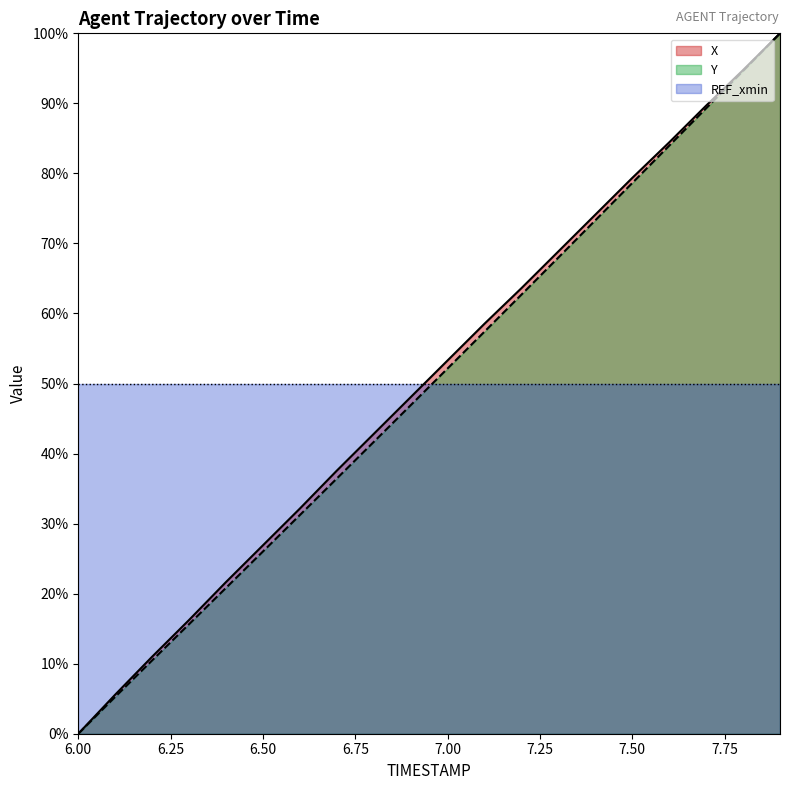

Reading right to left, what are all the values shown in this chart?

X: 7.9=1.0	7.8=0.9	7.7=0.9	7.6=0.8	7.5=0.8	7.4=0.7	7.3=0.7	7.2=0.6	7.1=0.6	7.0=0.5	6.9=0.5	6.8=0.4	6.7=0.4	6.6=0.3	6.5=0.3	6.4=0.2	6.3=0.2	6.2=0.1	6.1=0.1	6.0=0.0
Y: 7.9=1.0	7.8=0.9	7.7=0.9	7.6=0.8	7.5=0.8	7.4=0.7	7.3=0.7	7.2=0.6	7.1=0.6	7.0=0.5	6.9=0.5	6.8=0.4	6.7=0.4	6.6=0.3	6.5=0.3	6.4=0.2	6.3=0.2	6.2=0.1	6.1=0.1	6.0=0.0